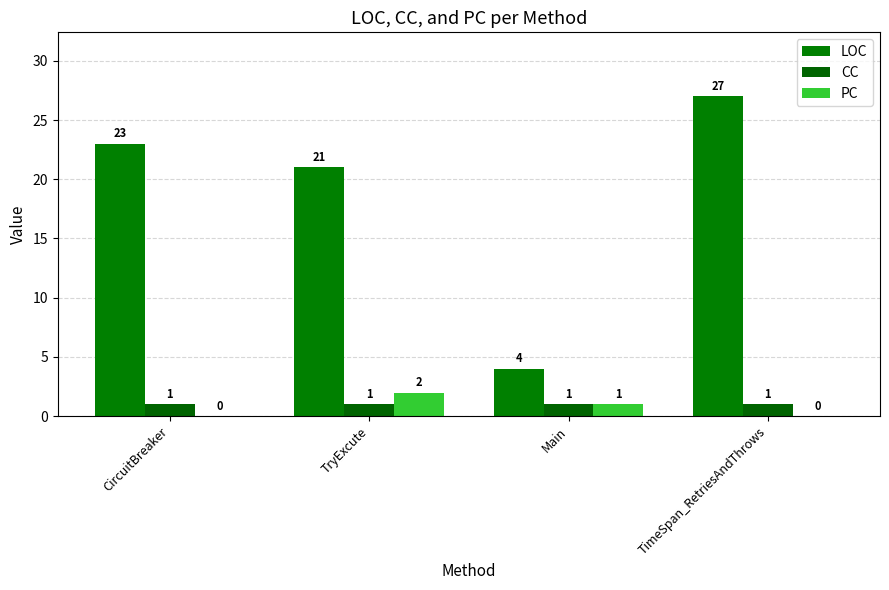

What is the difference between the LOC values at TryExcute and TimeSpan_RetriesAndThrows?

6